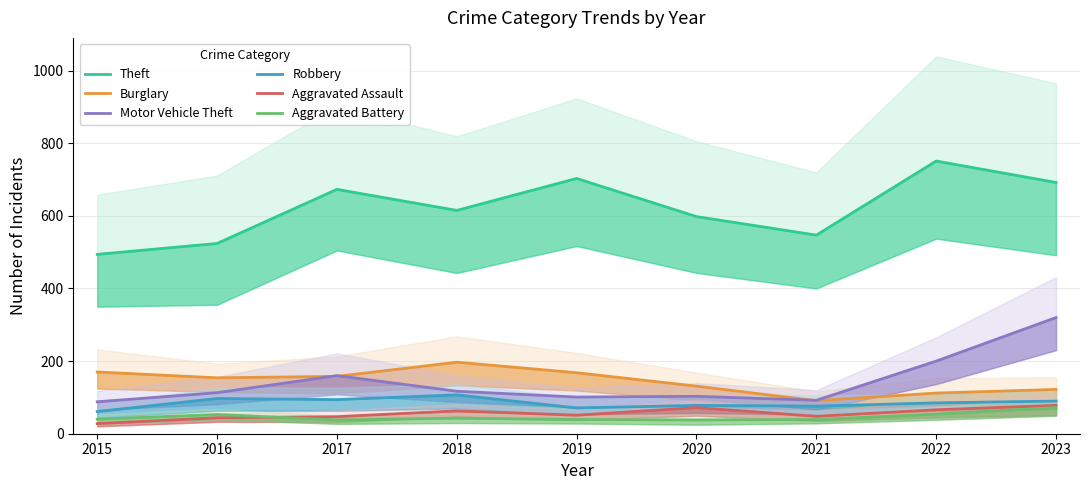

What are all the series names shown in the legend?

Theft, Burglary, Motor Vehicle Theft, Robbery, Aggravated Assault, Aggravated Battery